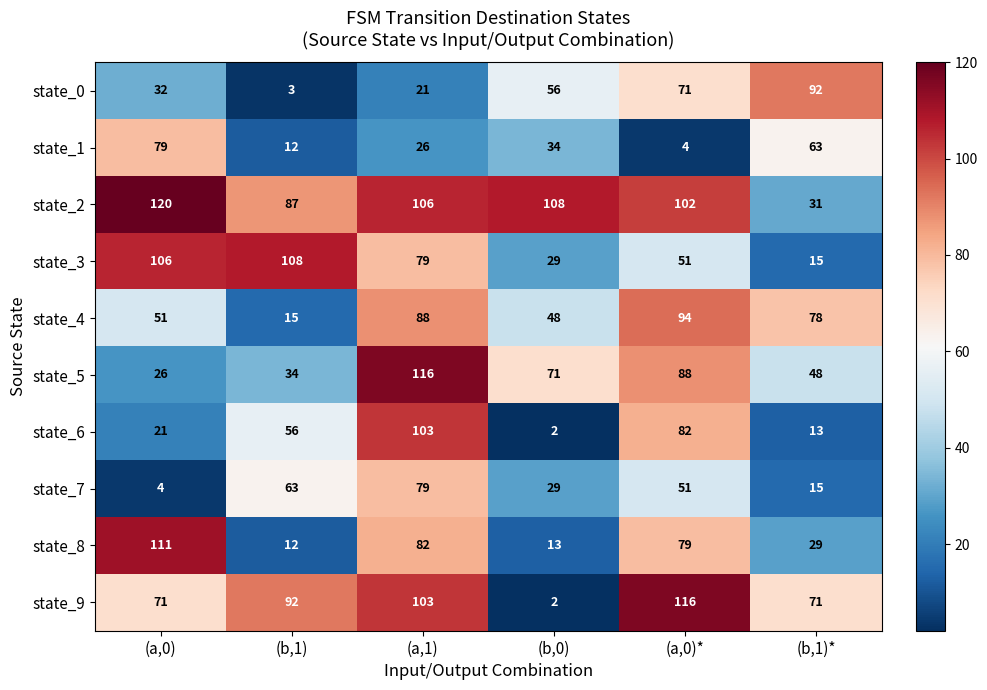

Which series has the largest total across all categories?

state_2